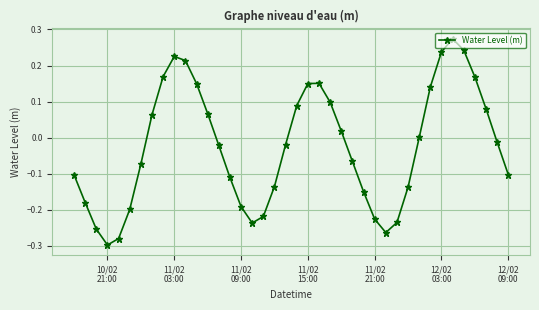

What is the difference between the second highest and minimum values?

0.5